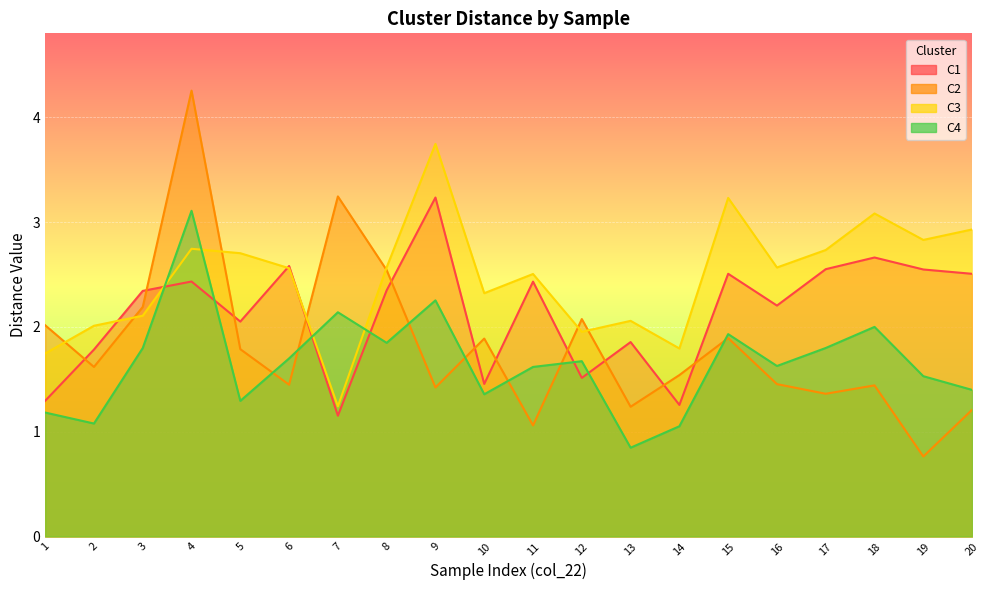

True or false: C3 has a value of 3.2 at 15.

True